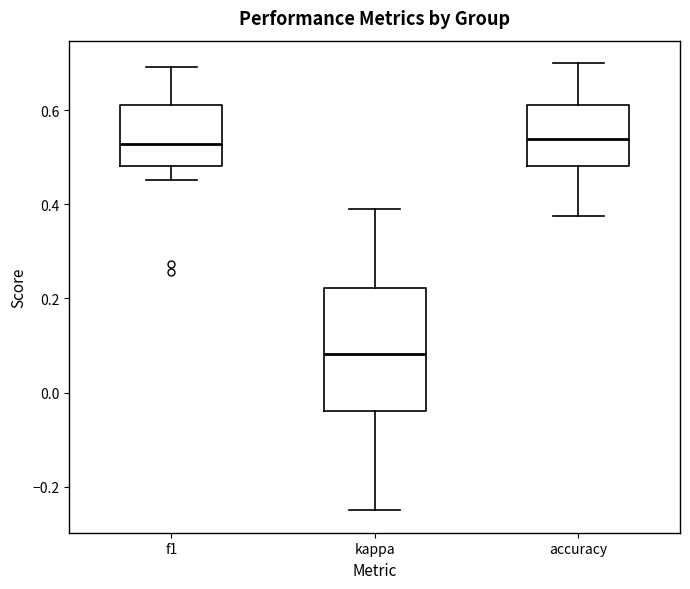

Reading left to right, read every box against the y-axis: the position of its median line, the range the box covers, and the ends of its whiskers. The values are not printed on the chart, so give them approximately, as read against the axis.

f1: median 0.52, box 0.48 to 0.62, whiskers 0.46 to 0.70
kappa: median 0.08, box -0.04 to 0.22, whiskers -0.24 to 0.38
accuracy: median 0.54, box 0.48 to 0.62, whiskers 0.38 to 0.70